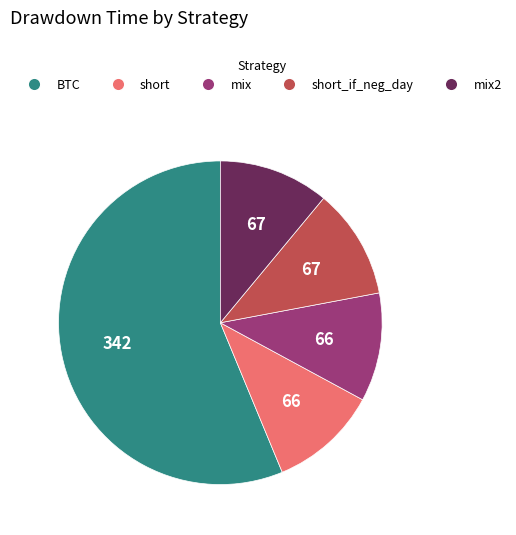

Is there a majority slice in this chart?

Yes